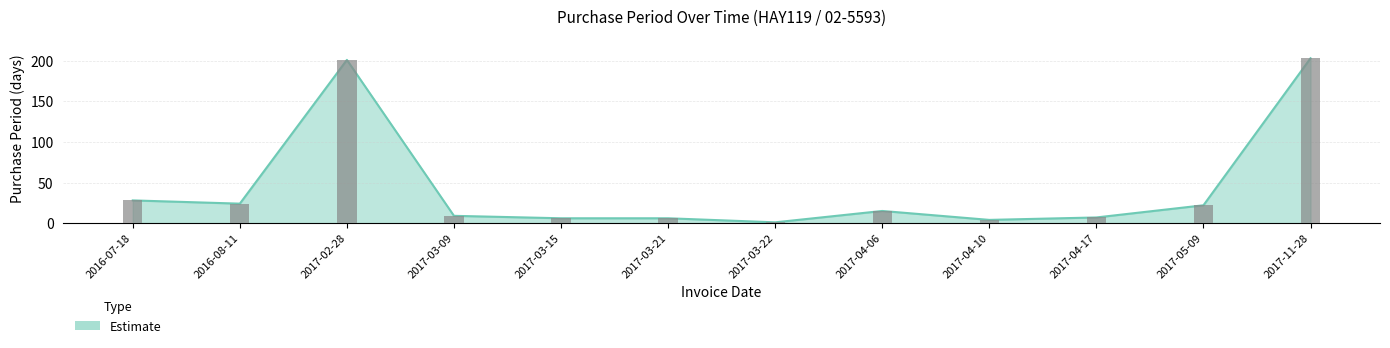

What is the approximate value at 2017-11-28, to the nearest 10?

200